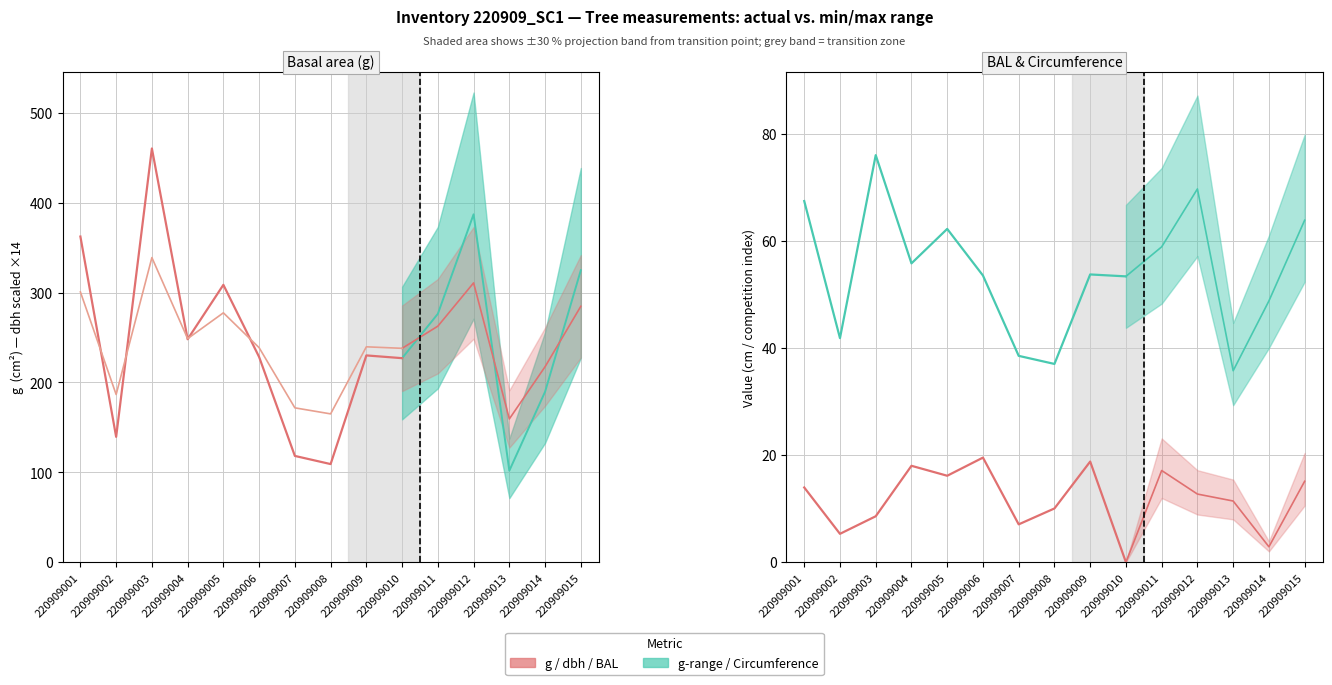

Is it true that dbh (scaled ×14) equals 239.7 at 220909009?

True